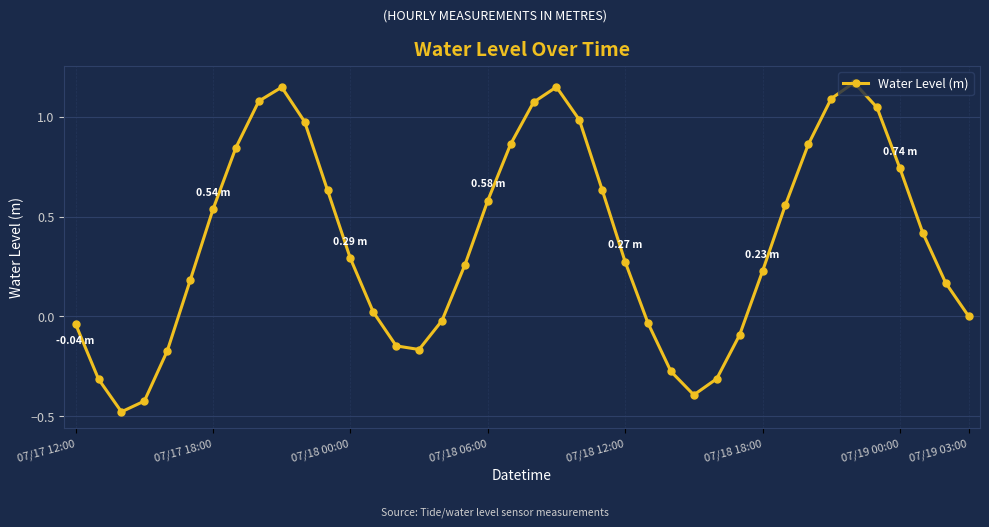

What is the difference between the maximum and minimum values?

1.7